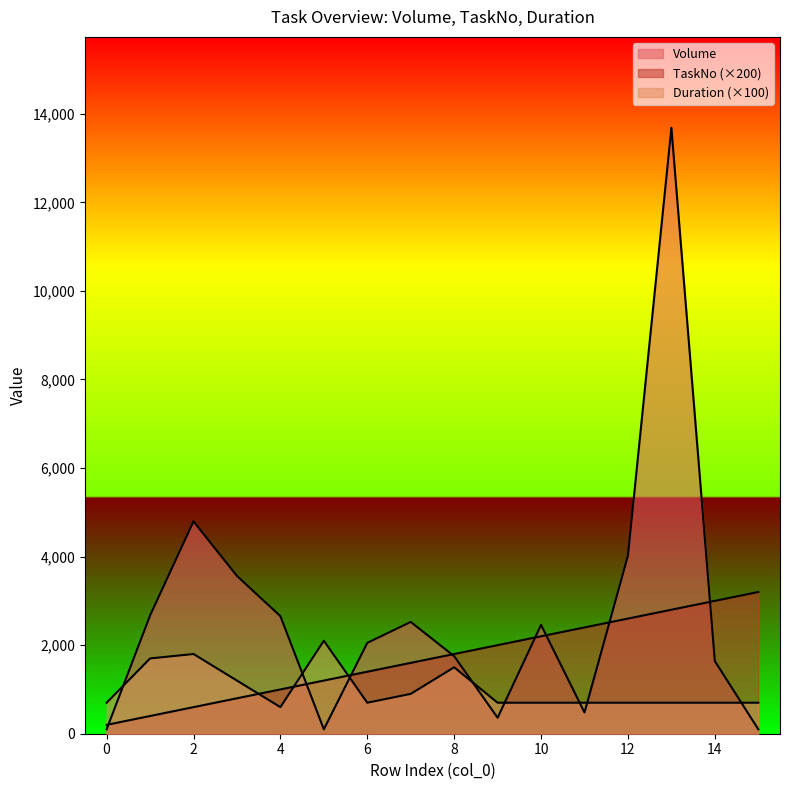

Reading right to left, what are all the values shown in this chart?

TaskNo: 15=3200	14=3000	13=2800	12=2600	11=2400	10=2200	9=2000	8=1800	7=1600	6=1400	5=1200	4=1000	3=800	2=600	1=400	0=200
Volume: 15=100	14=1641	13=13683	12=4021	11=480	10=2457	9=361	8=1751	7=2524	6=2052	5=100	4=2655	3=3563	2=4795	1=2670	0=100
Duration: 15=700	14=700	13=700	12=700	11=700	10=700	9=700	8=1500	7=900	6=700	5=2100	4=600	3=1200	2=1800	1=1700	0=700